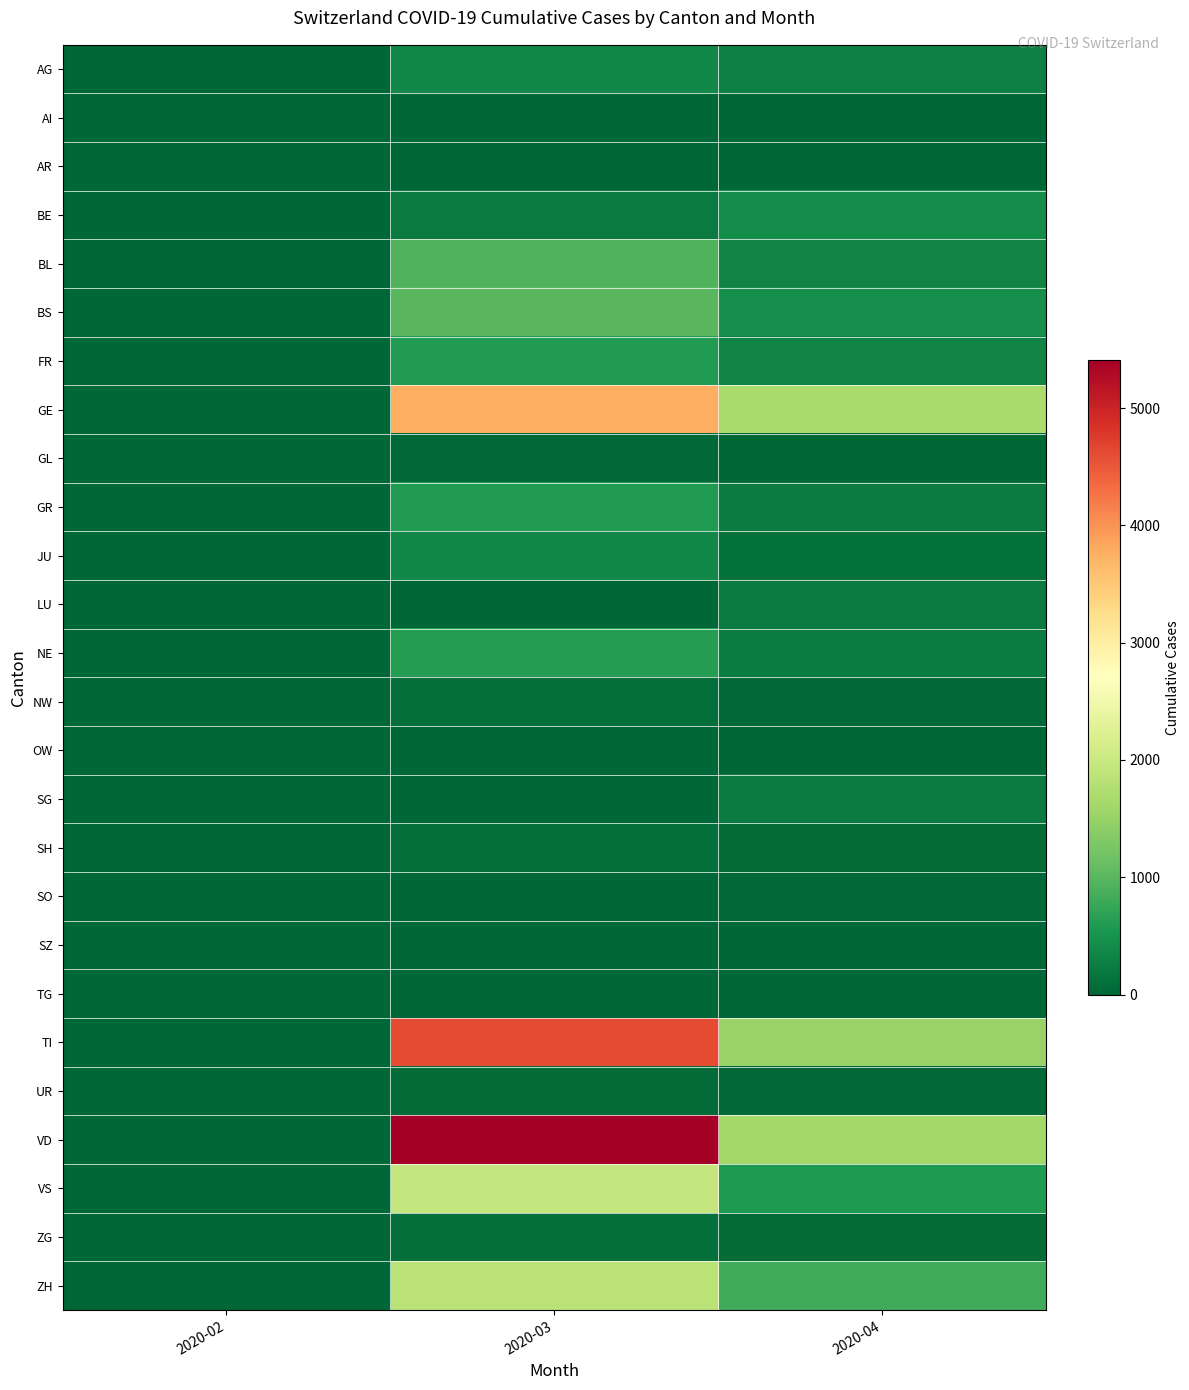

What is the total value across all series at 2020-04?

9275